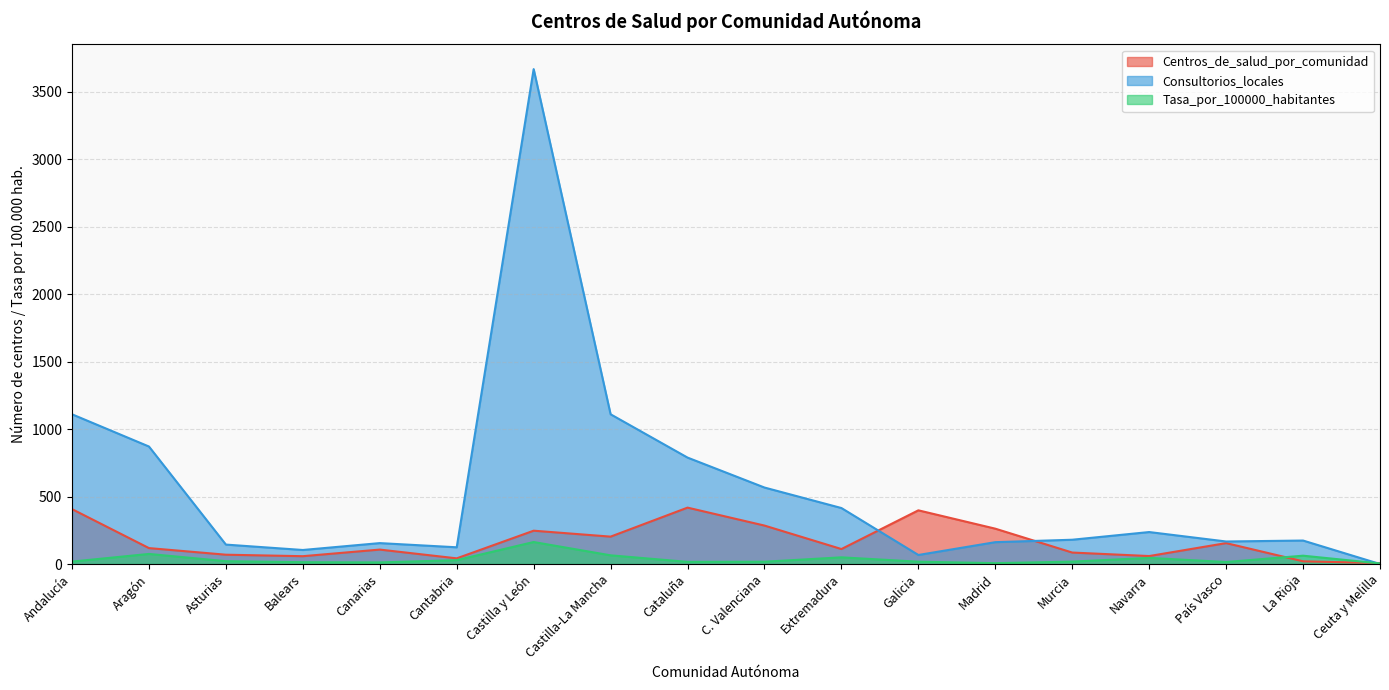

Where do Consultorios_locales and Centros_de_salud_por_comunidad first cross each other?

Extremadura and Galicia